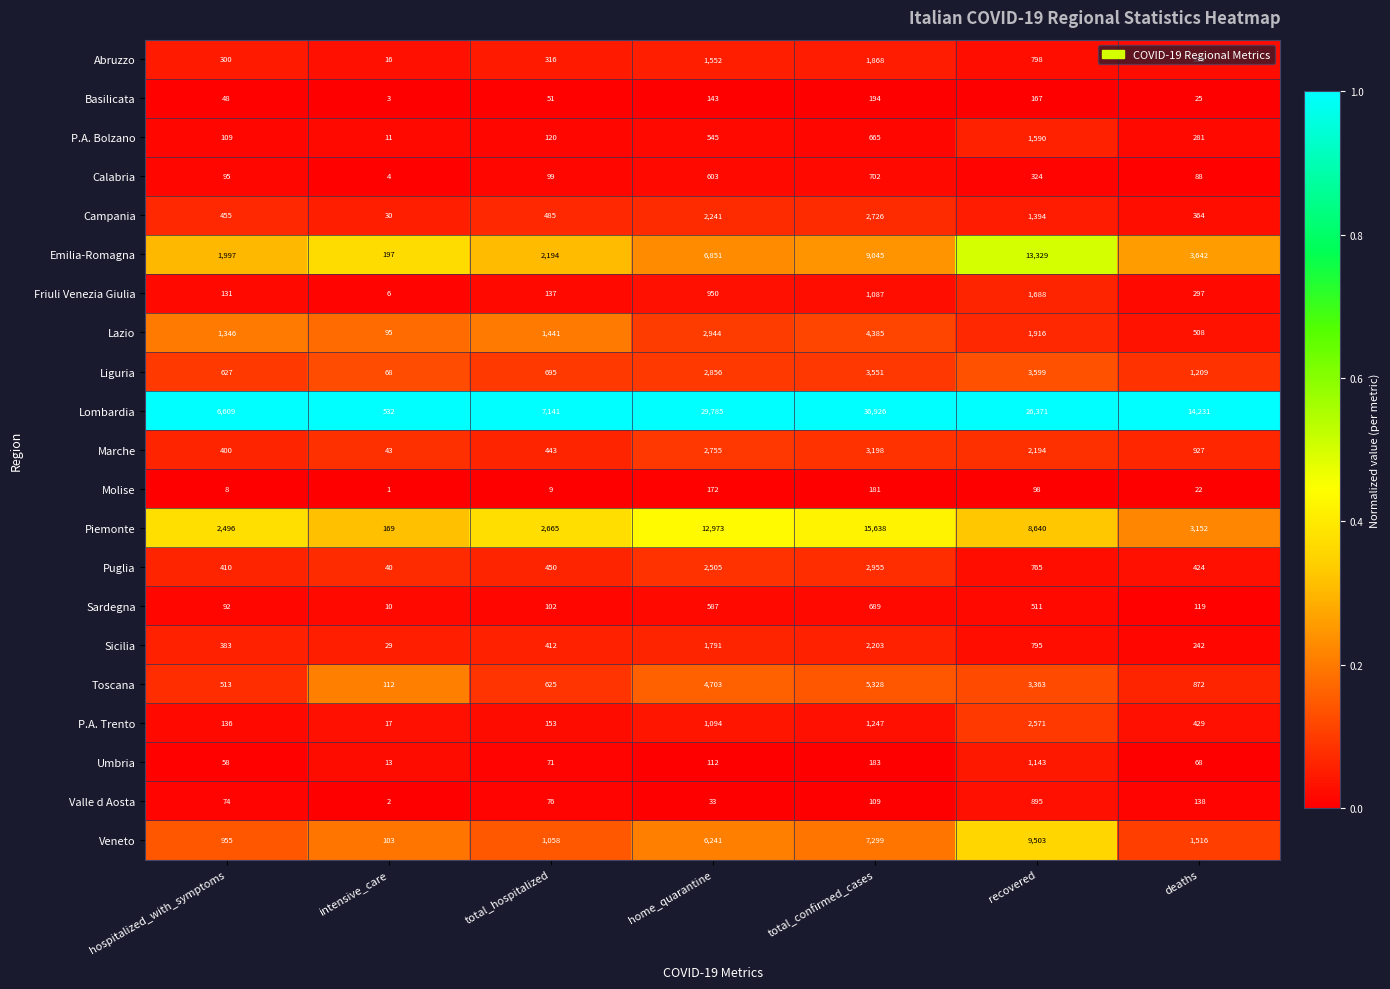

At which category is the sum across all series the highest?

total_confirmed_cases